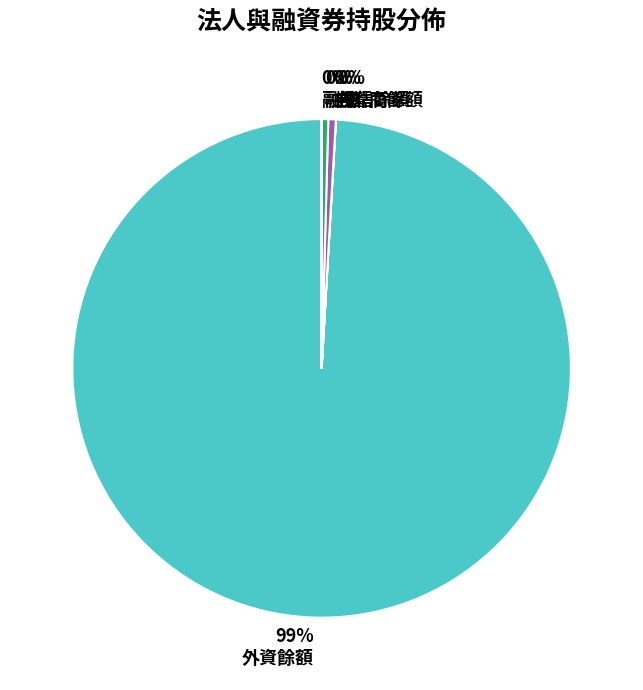

The 外資餘額 slice represents 99% of the pie. True or false?

True